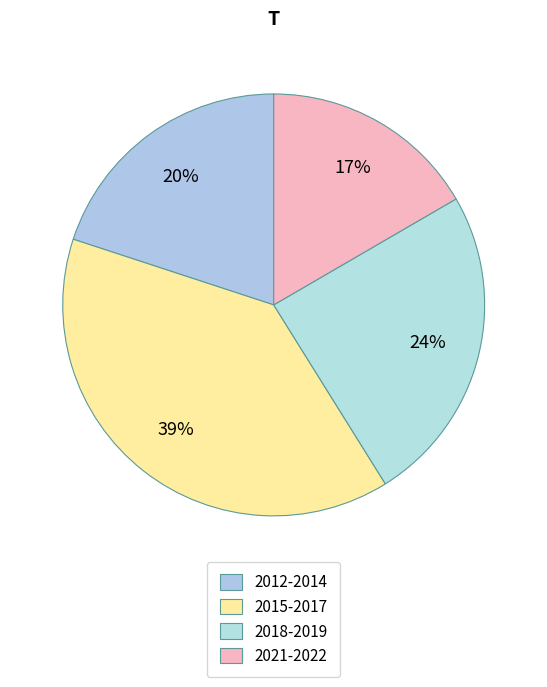

To the nearest percent, what is the difference between the largest and smallest slice percentages?

22%